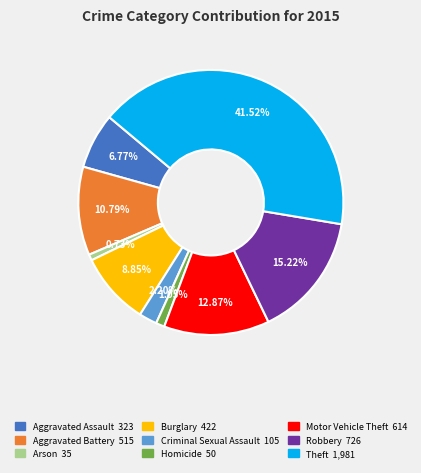

Does Motor Vehicle Theft account for over 50% of the chart?

No